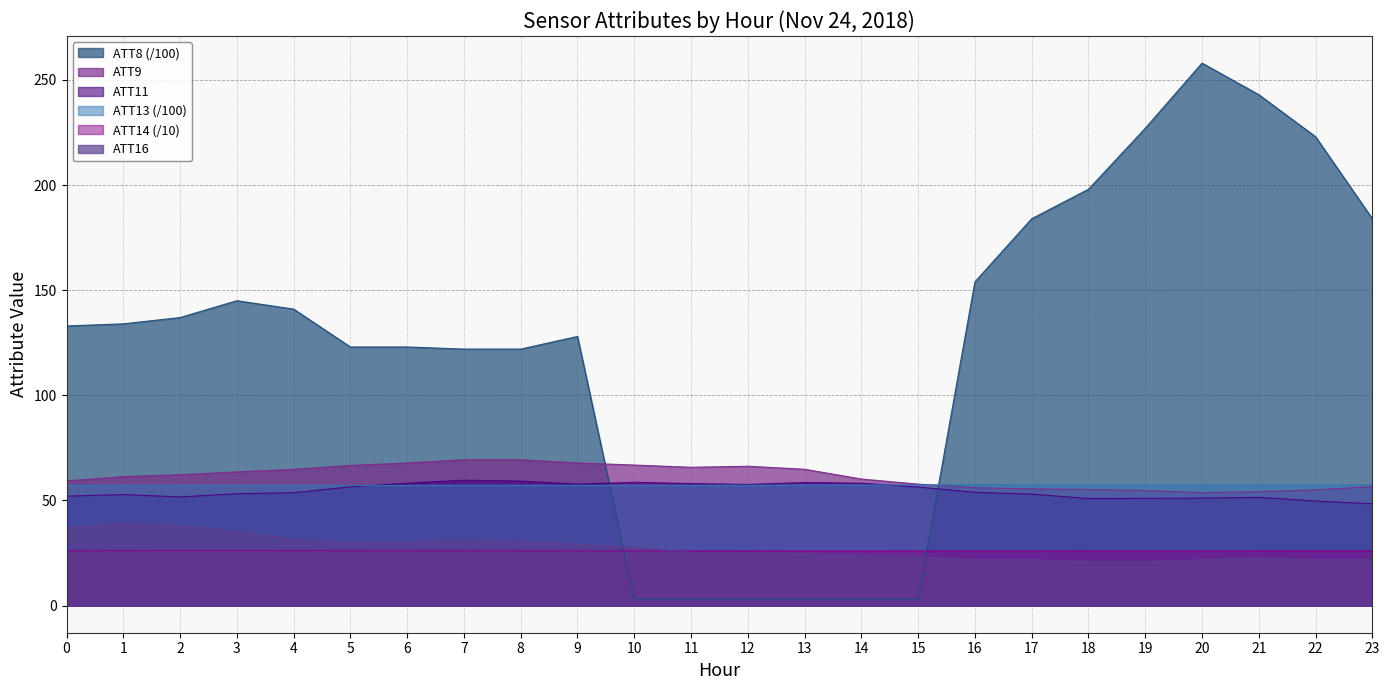

What are all the series names shown in the legend?

ATT8 (/100), ATT9, ATT11, ATT13 (/100), ATT14 (/10), ATT16